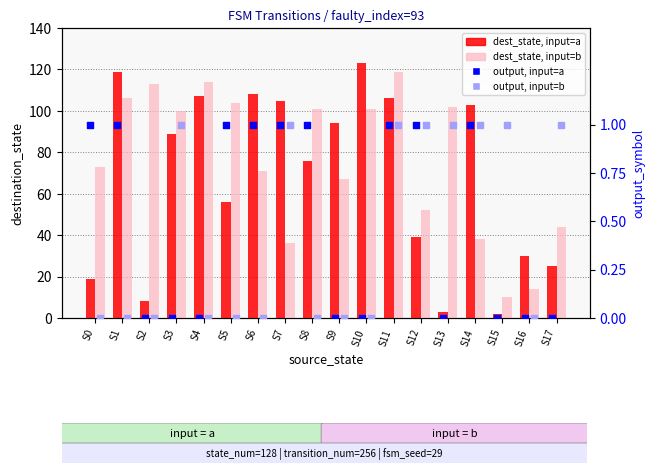

Which series contains the lowest Y value?

output, input=a